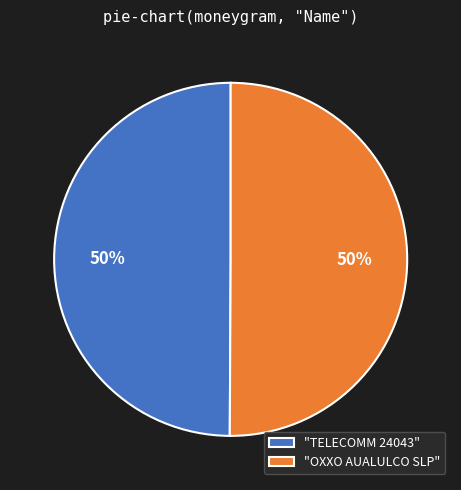

Is the sum of "TELECOMM 24043" and "OXXO AUALULCO SLP" greater than half?

Yes